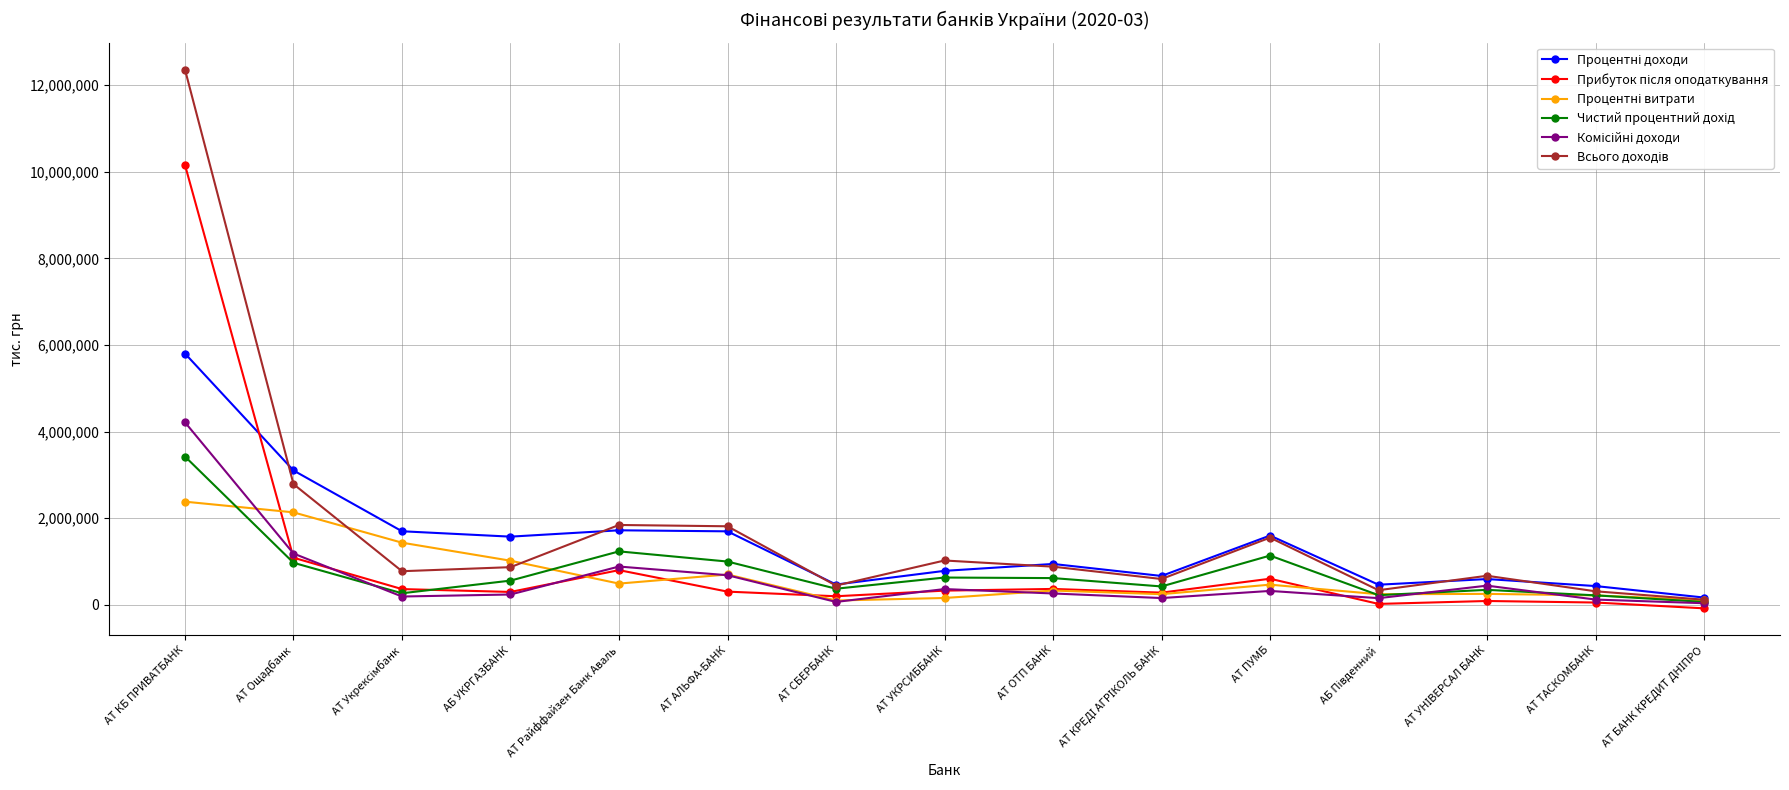

What is the label of the 7th point from the left?

АТ СБЕРБАНК